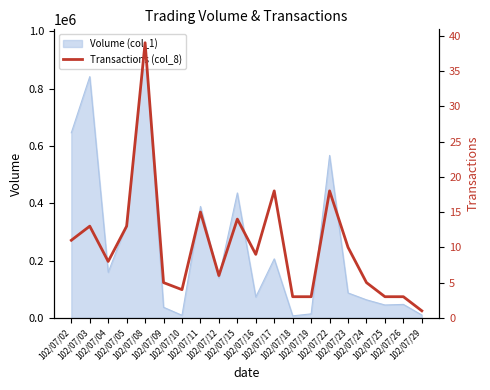

At which label does the data first exceed 9?

102/07/02